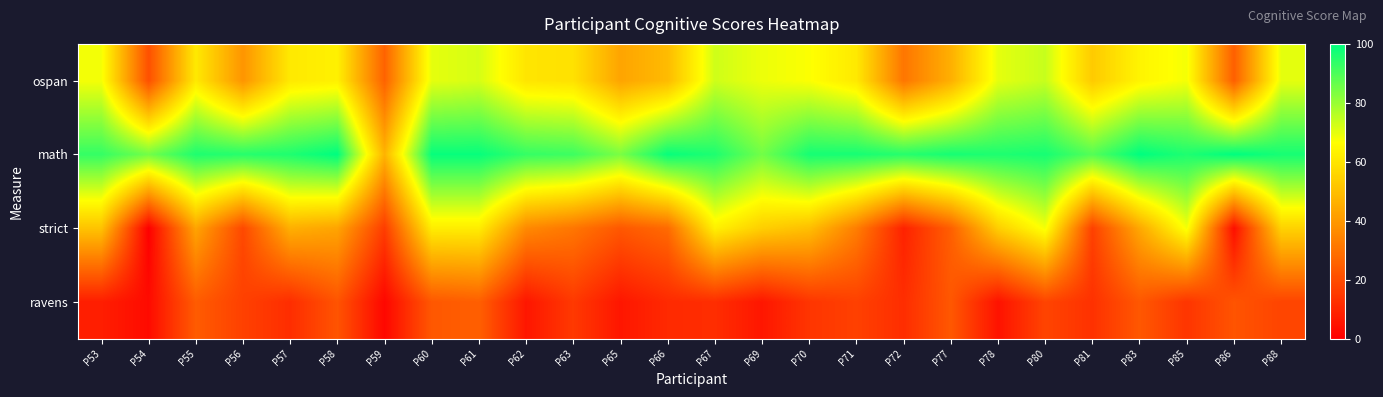

Which series has the widest spread of values?

strict